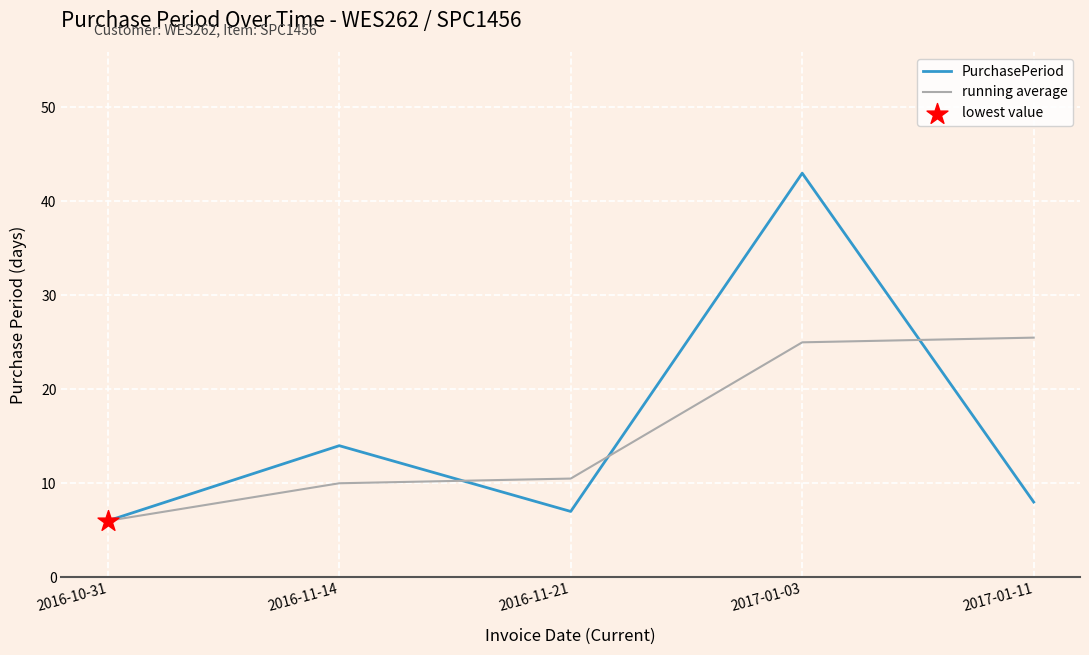

Which series has the largest range (max minus min)?

PurchasePeriod